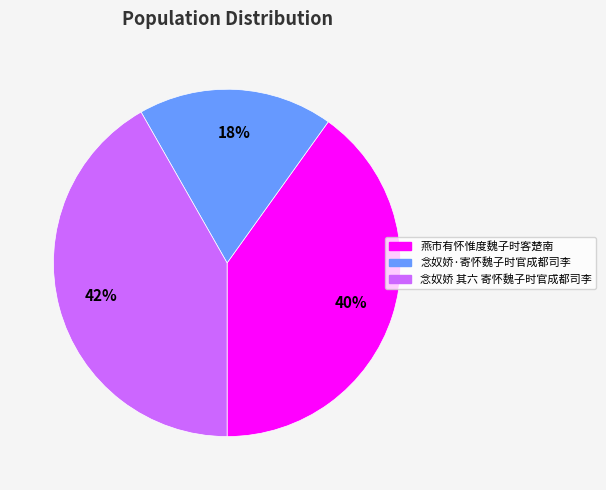

How many segments does this pie chart have?

3